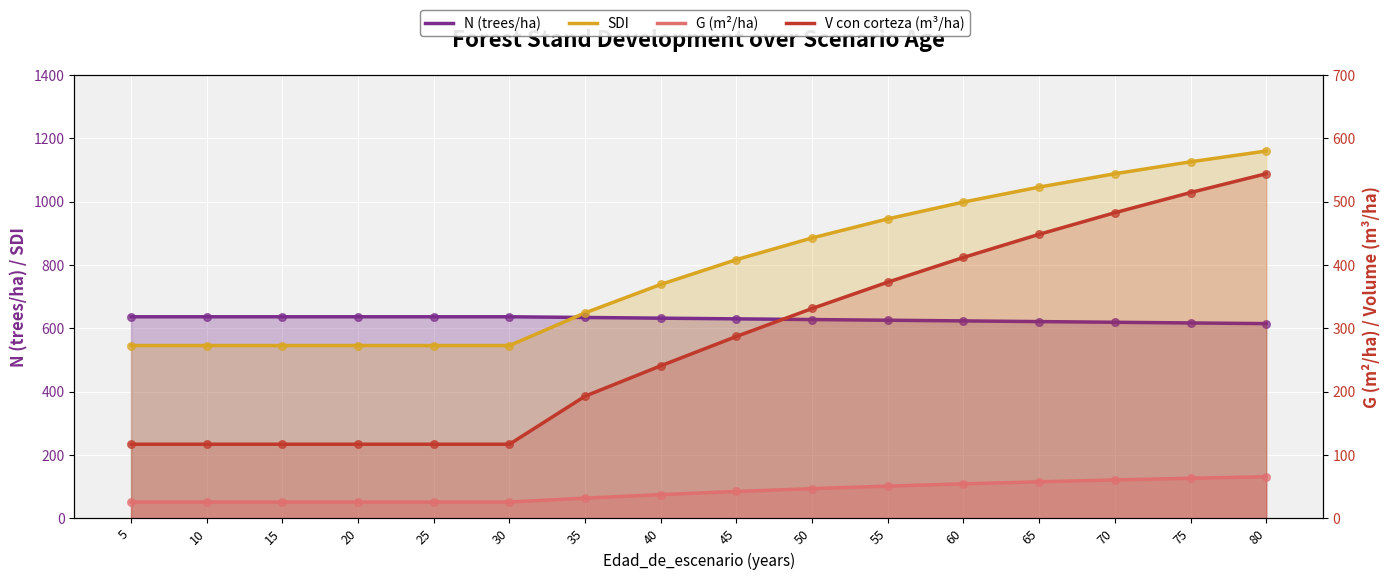

Which series reaches the maximum Y coordinate?

SDI